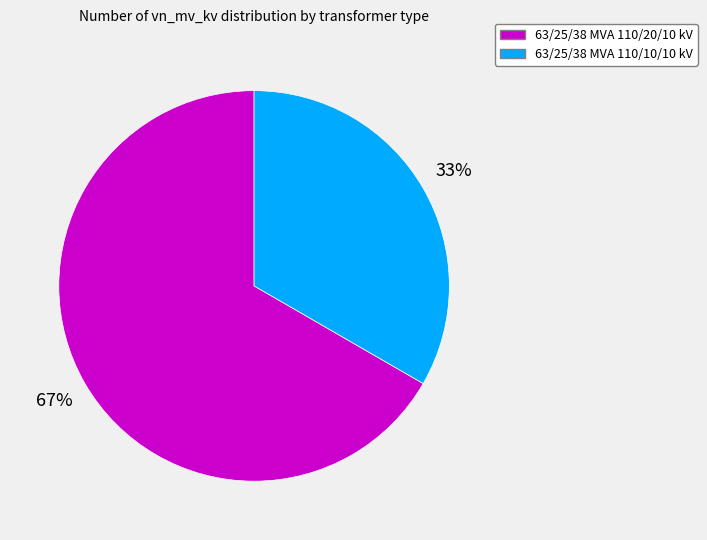

Rank the categories by value from lowest to highest.

63/25/38 MVA 110/10/10 kV, 63/25/38 MVA 110/20/10 kV